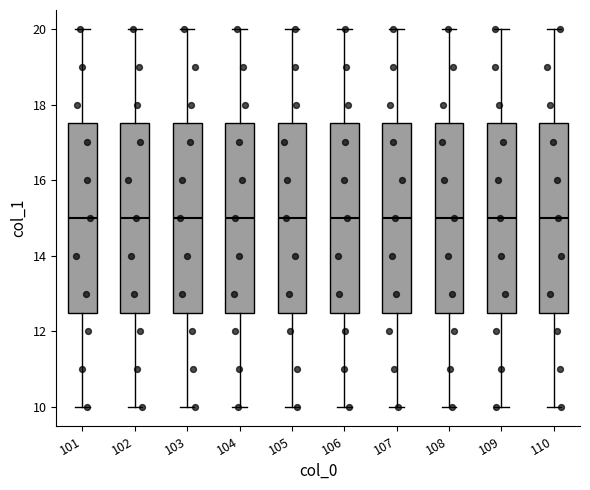

Reading left to right, read every box against the y-axis: the position of its median line, the range the box covers, and the ends of its whiskers. The values are not printed on the chart, so give them approximately, as read against the axis.

101: median 15.0, box 12.6 to 17.6, whiskers 10.0 to 20.0
102: median 15.0, box 12.6 to 17.6, whiskers 10.0 to 20.0
103: median 15.0, box 12.6 to 17.6, whiskers 10.0 to 20.0
104: median 15.0, box 12.6 to 17.6, whiskers 10.0 to 20.0
105: median 15.0, box 12.6 to 17.6, whiskers 10.0 to 20.0
106: median 15.0, box 12.6 to 17.6, whiskers 10.0 to 20.0
107: median 15.0, box 12.6 to 17.6, whiskers 10.0 to 20.0
108: median 15.0, box 12.6 to 17.6, whiskers 10.0 to 20.0
109: median 15.0, box 12.6 to 17.6, whiskers 10.0 to 20.0
110: median 15.0, box 12.6 to 17.6, whiskers 10.0 to 20.0